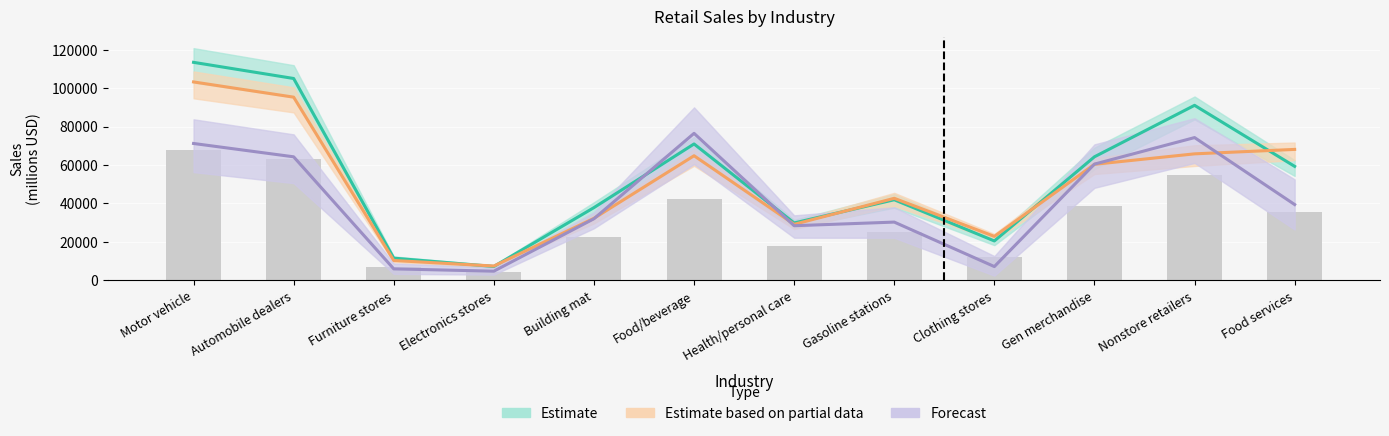

What position from the left is Gen merchandise?

10